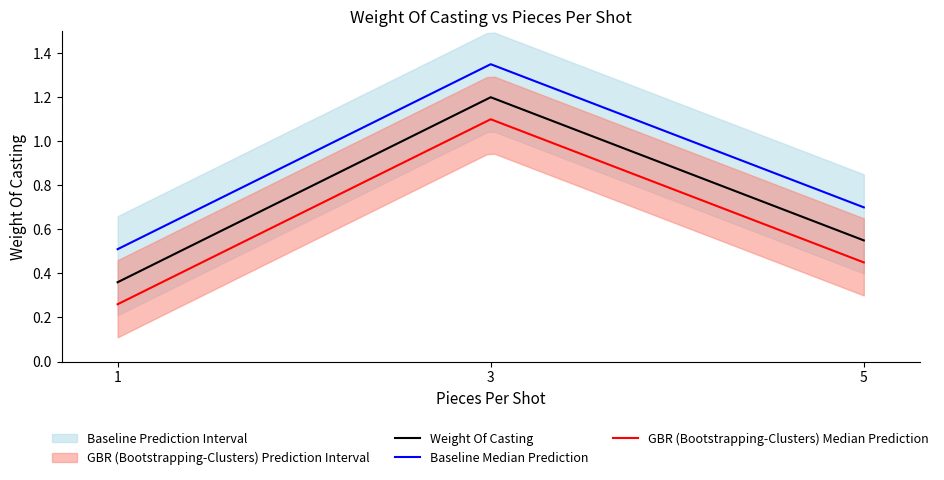

At how many categories does at least one series exceed 1?

1